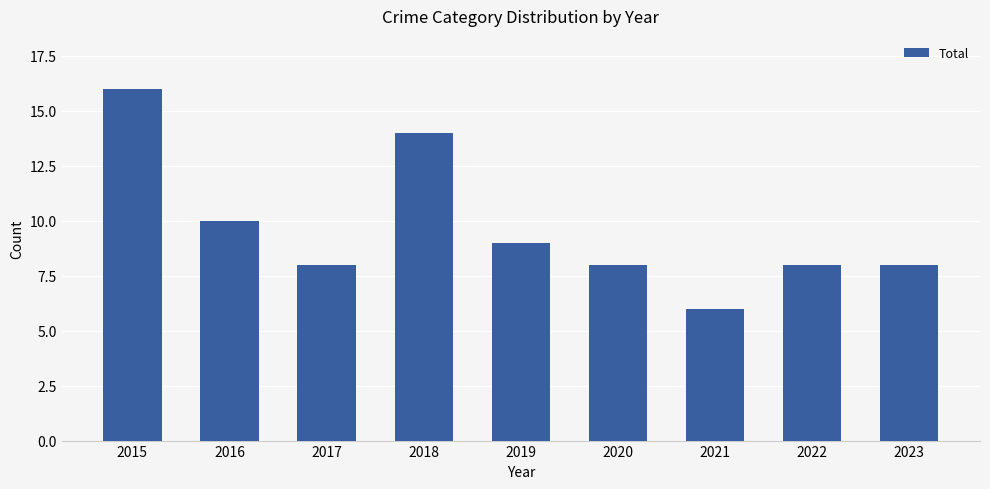

Which category has the highest value across all series?

2015